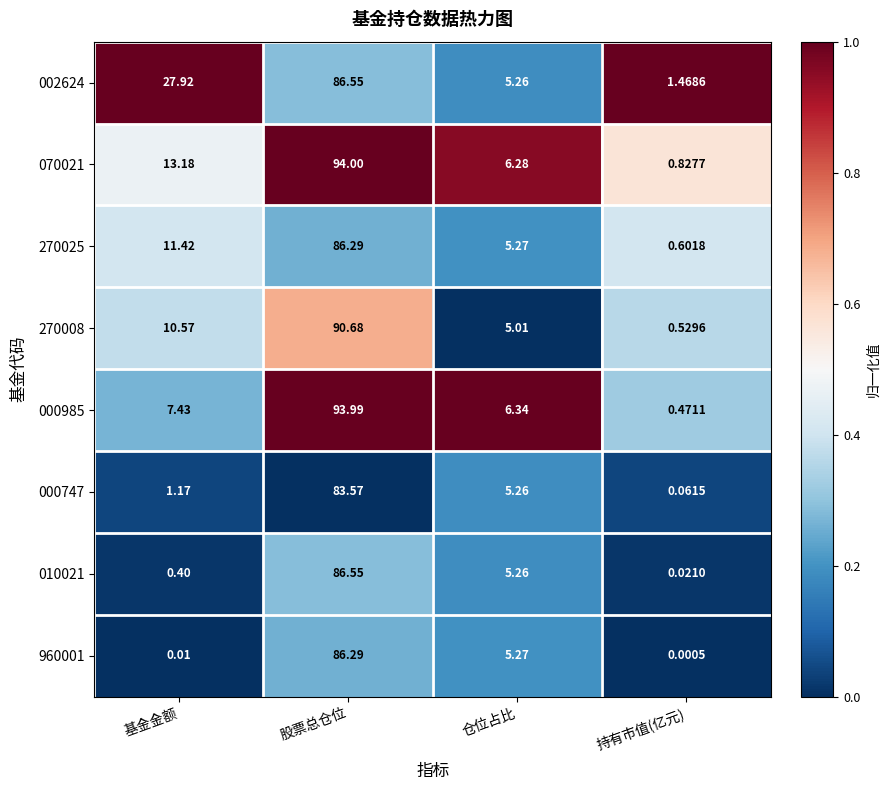

At which category is the sum across all series the highest?

股票总仓位